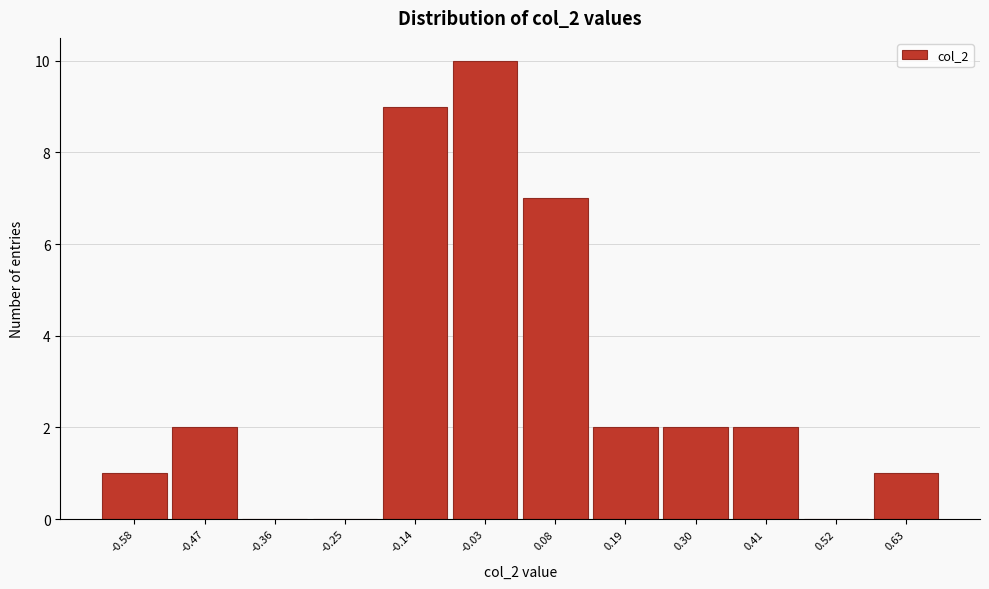

Reading left to right, transcribe this chart: for each bar, give the range it covers on the x-axis and its height. Neither the bar edges nor the heights are printed on the chart, so give them approximately, as read against the axes.

-0.62 to -0.52: 1
-0.52 to -0.40: 2
-0.40 to -0.30: 0
-0.30 to -0.18: 0
-0.18 to -0.08: 9
-0.08 to 0.04: 10
0.04 to 0.14: 7
0.14 to 0.26: 2
0.26 to 0.36: 2
0.36 to 0.48: 2
0.48 to 0.58: 0
0.58 to 0.68: 1